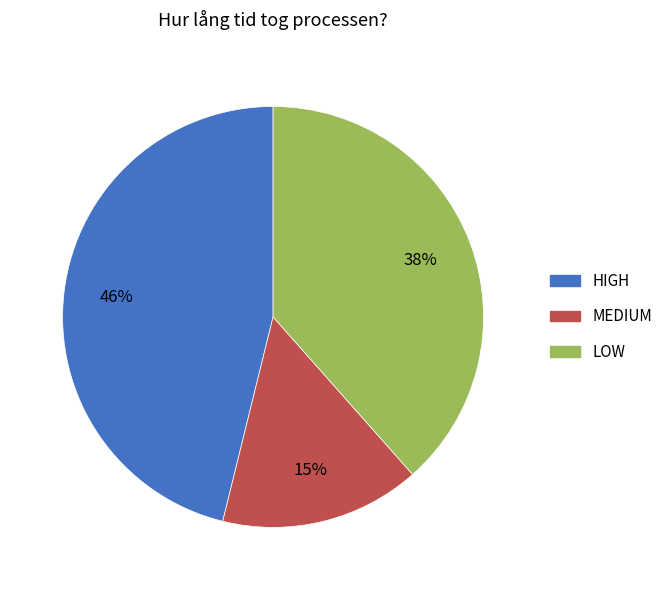

Count the number of slices in the pie.

3